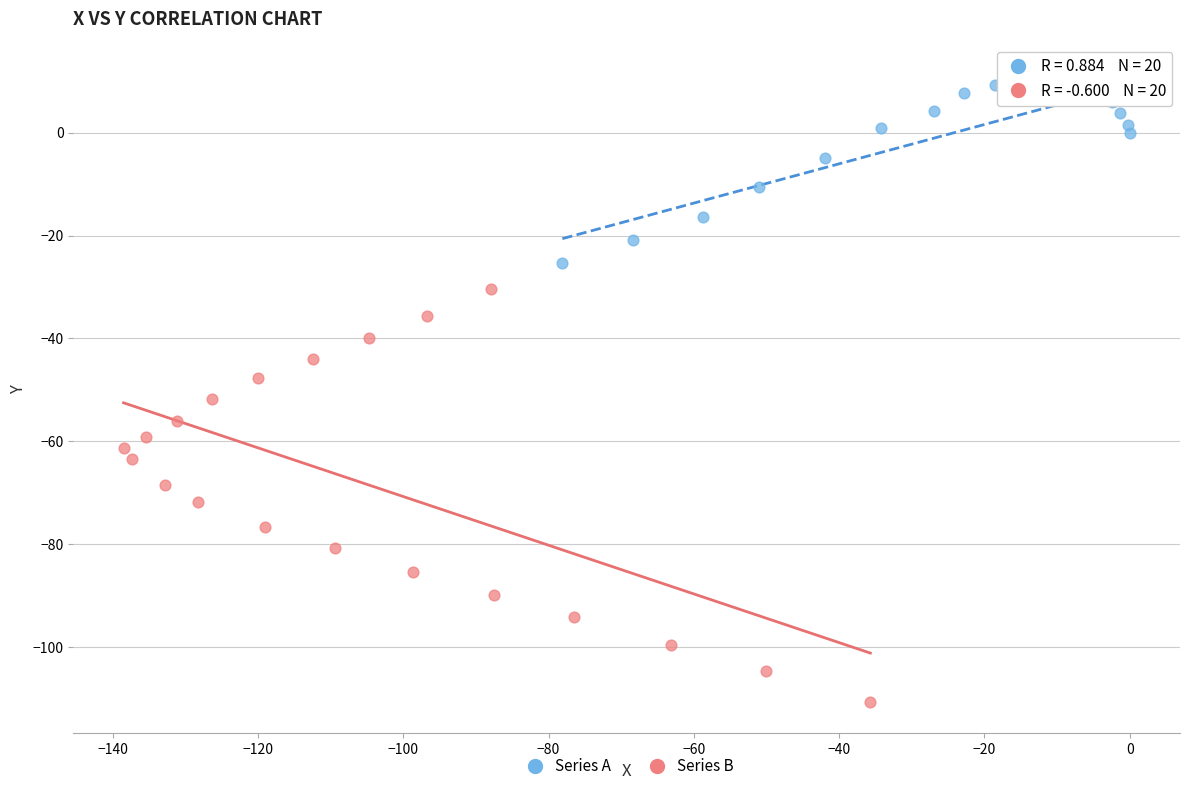

Which series reaches the minimum Y coordinate?

Series B